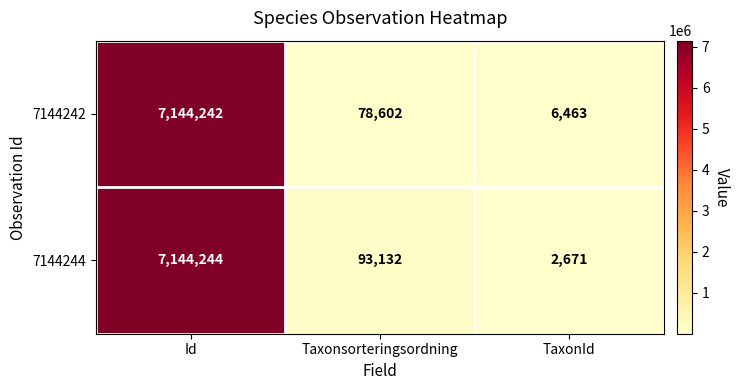

Which series has the largest range (max minus min)?

7144244